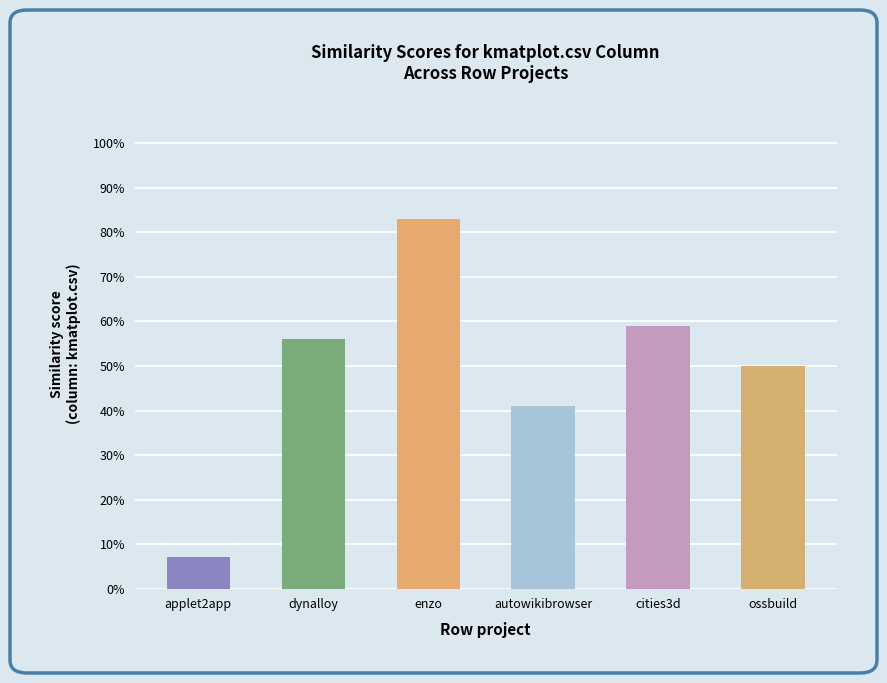

Does the chart contain any negative values?

No